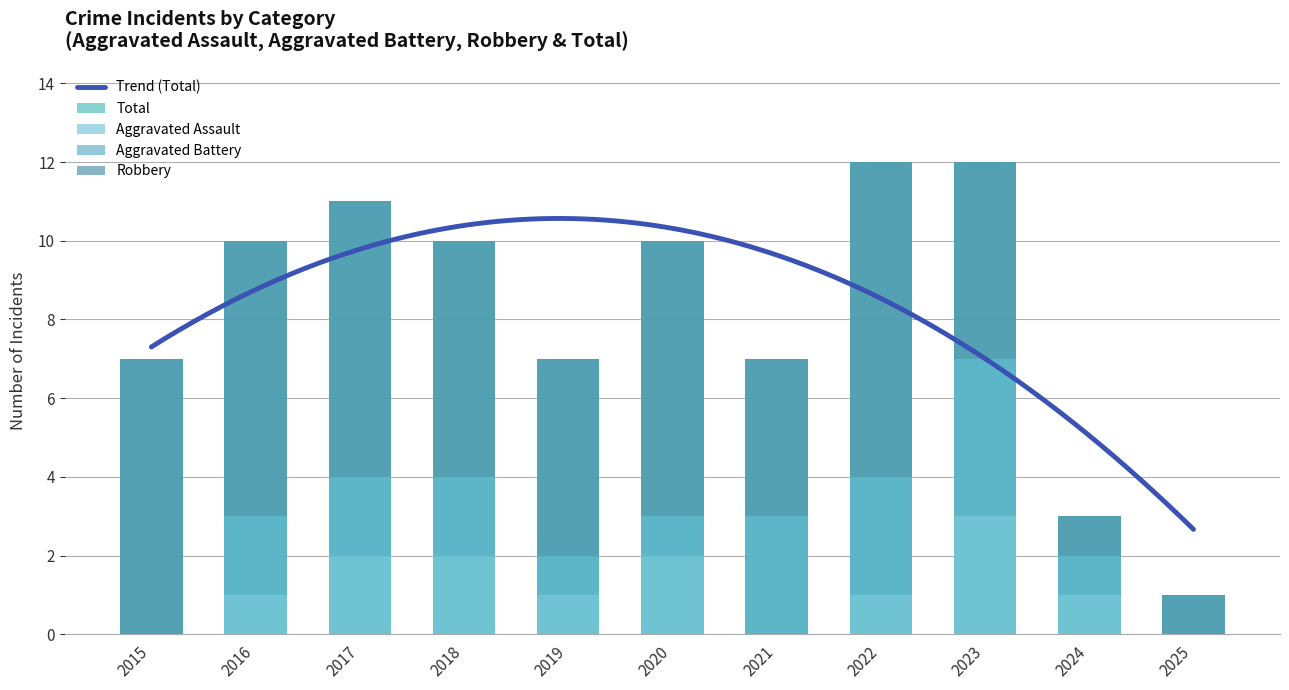

How many series are shown in this chart?

4